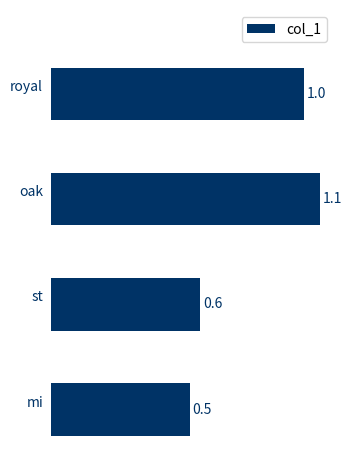

Which label corresponds to the smallest value in the chart?

mi